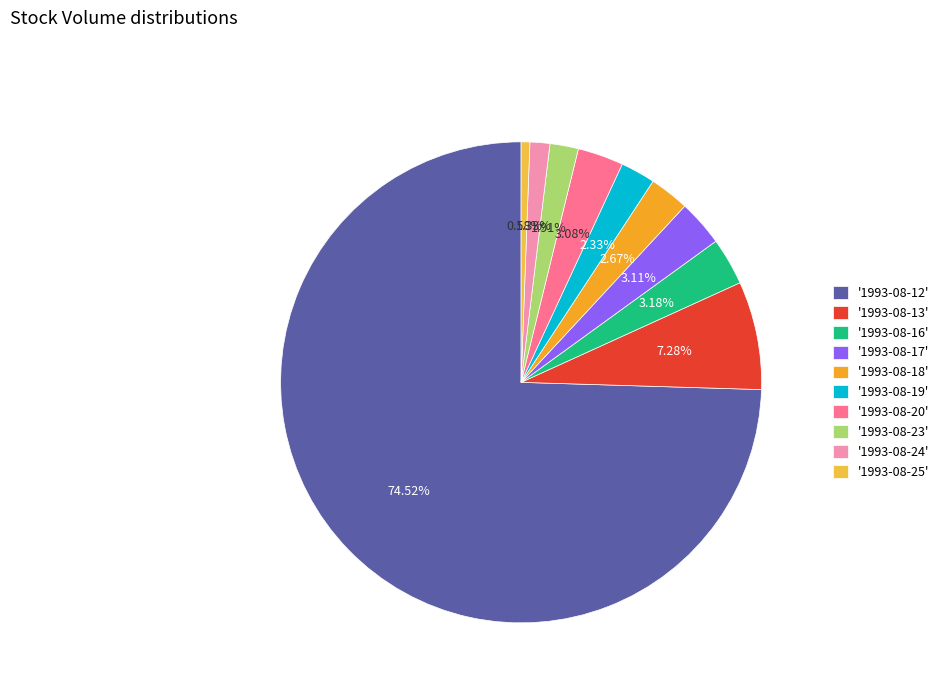

To the nearest percent, what is the average slice percentage?

10%